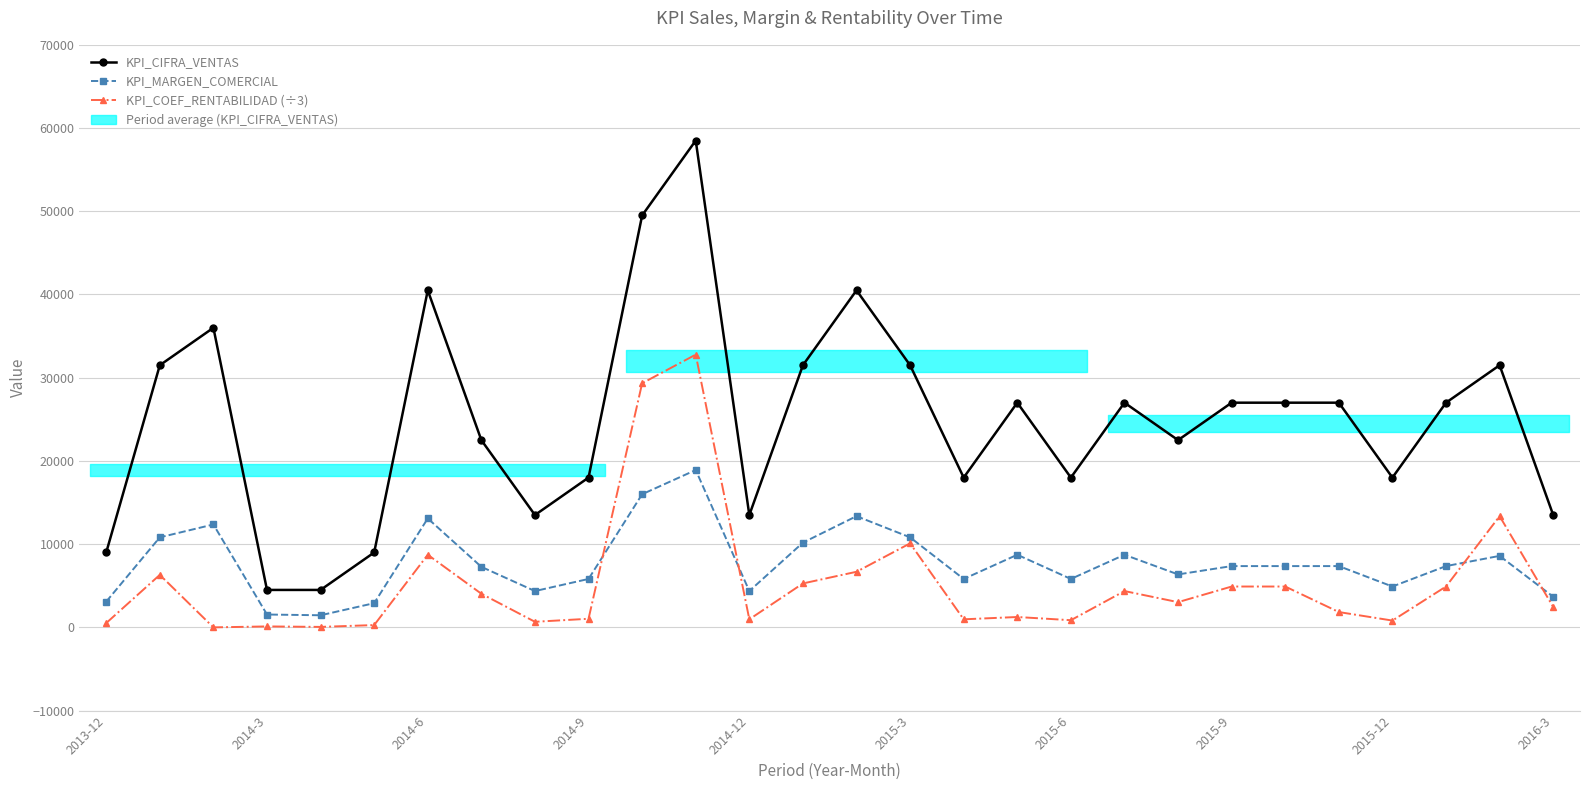

The KPI_MARGEN_COMERCIAL series shows 3091.0 at 2013-12. True or false?

True